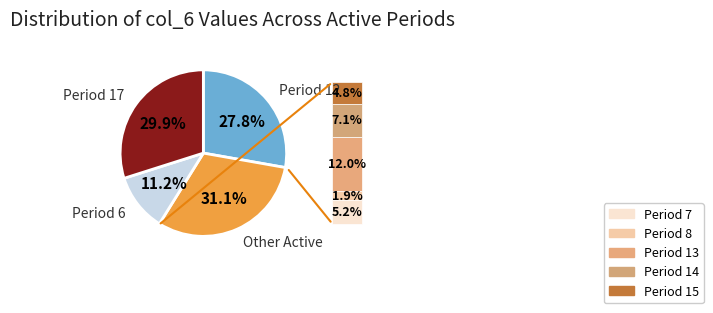

Does any single category account for the majority?

No